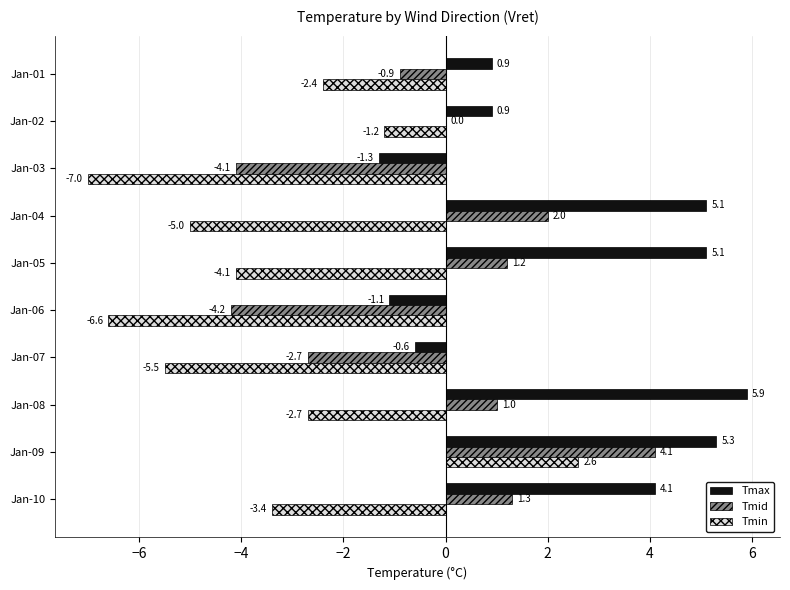

At which category does the chart reach its peak across all series?

Jan-08